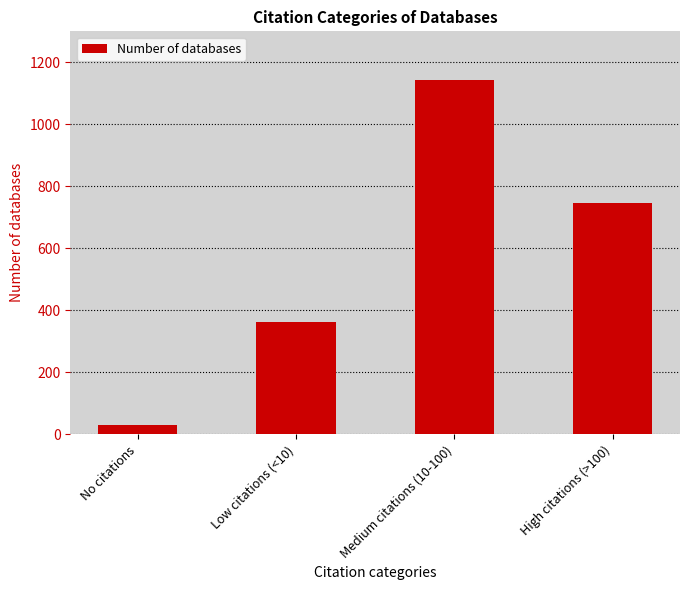

At which label is the value closest to 586?

High citations (>100)